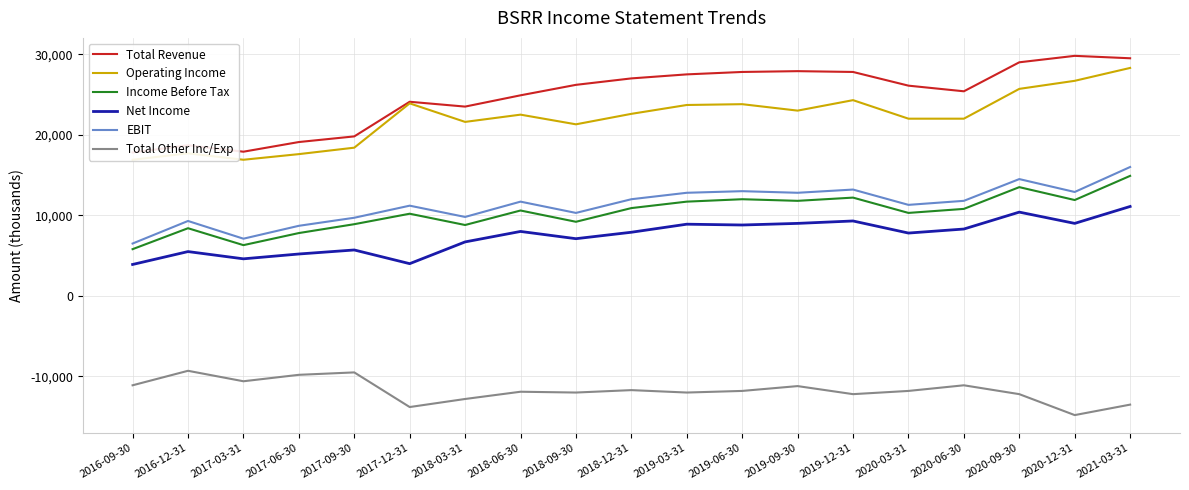

Reading left to right, extract all data points from this chart.

Total Revenue: 17800	18700	17900	19100	19800	24100	23500	24900	26200	27000	27500	27800	27900	27800	26100	25400	29000	29800	29500
Operating Income: 16900	17700	16900	17600	18400	23900	21600	22500	21300	22600	23700	23800	23000	24300	22000	22000	25700	26700	28300
Income Before Tax: 5800	8400	6300	7800	8900	10200	8800	10600	9200	10900	11700	12000	11800	12200	10300	10800	13500	11900	14900
Net Income: 3900	5500	4600	5200	5700	4000	6700	8000	7100	7900	8900	8800	9000	9300	7800	8300	10400	9000	11100
EBIT: 6500	9300	7100	8700	9700	11200	9800	11700	10300	12000	12800	13000	12800	13200	11300	11800	14500	12900	16000
Total Other Inc/Exp: -11100	-9300	-10600	-9800	-9500	-13800	-12800	-11900	-12000	-11700	-12000	-11800	-11200	-12200	-11800	-11100	-12200	-14800	-13500